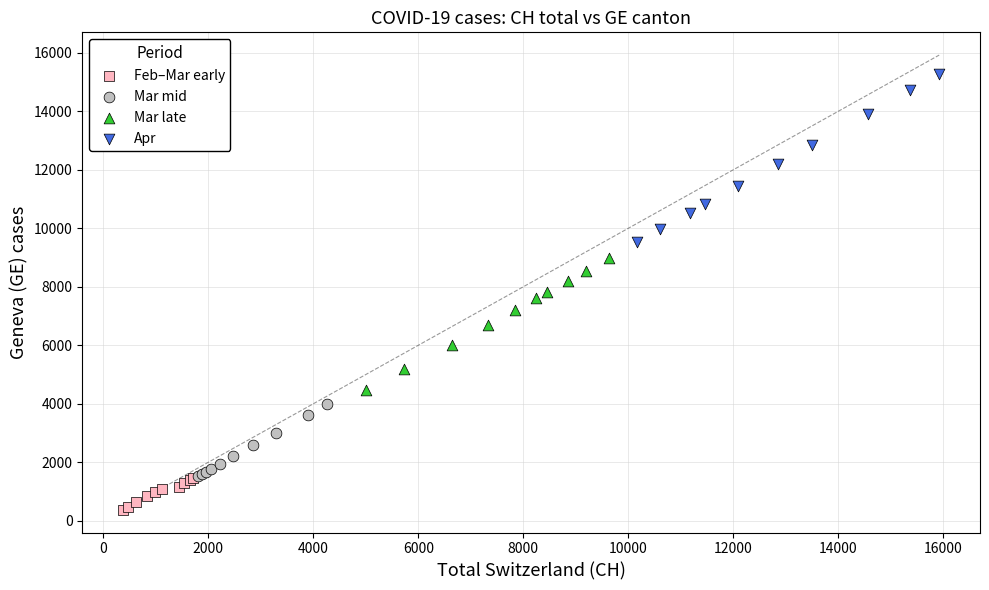

What are all the series names shown in the legend?

Feb–Mar early, Mar mid, Mar late, Apr